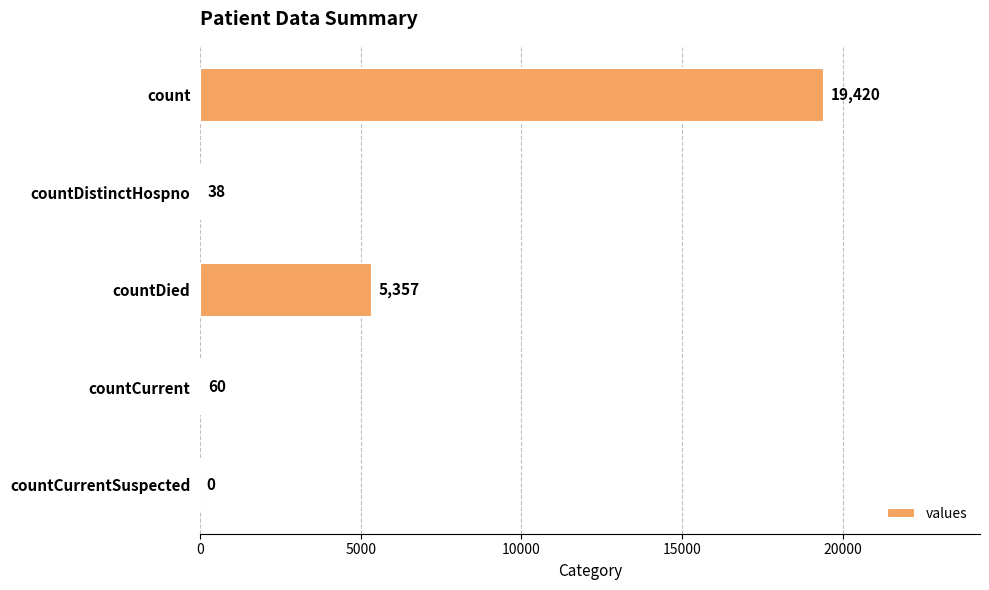

The value at count is 6332. True or false?

False